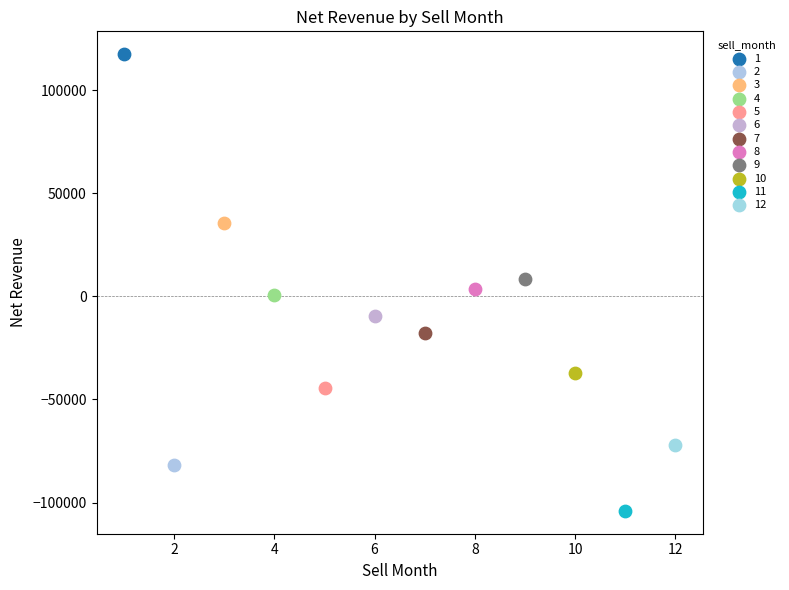

What are all the series names shown in the legend?

1, 2, 3, 4, 5, 6, 7, 8, 9, 10, 11, 12